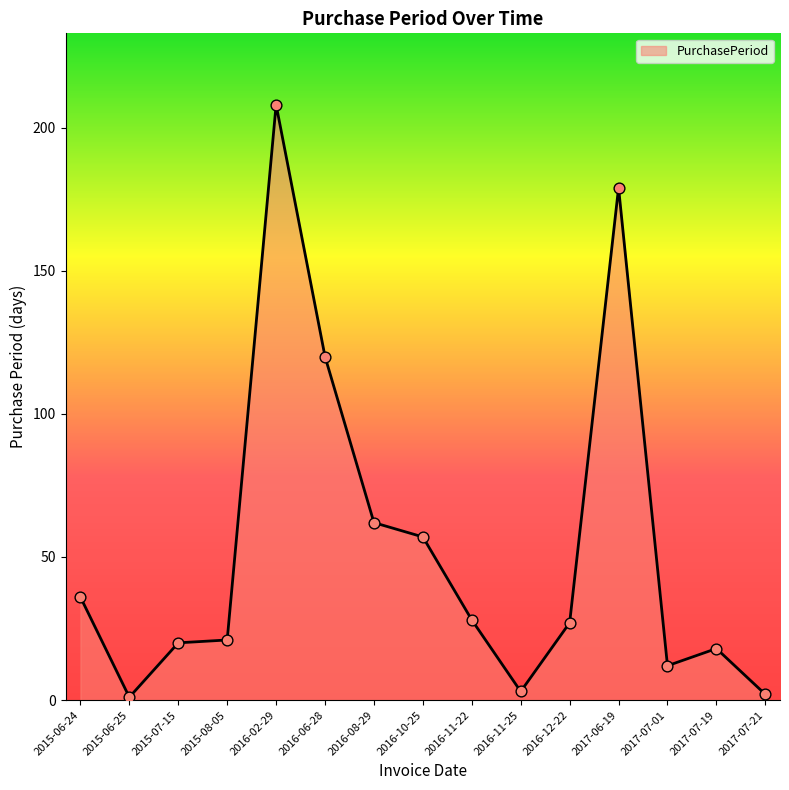

What is the ratio of the value at 2017-06-19 to the value at 2016-02-29?

0.9